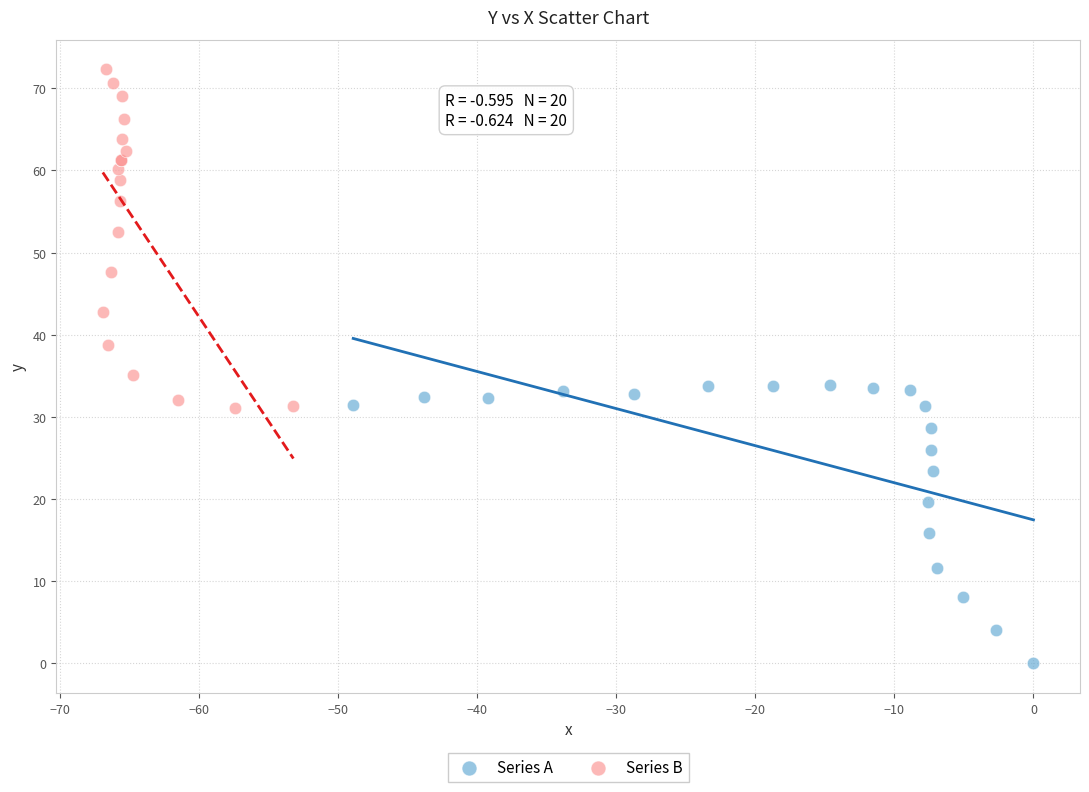

Which series has the widest spread of Y values?

Series B